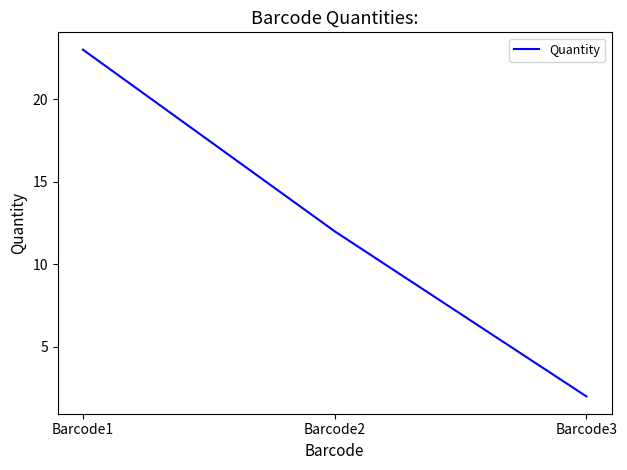

Reading right to left, transcribe all the data shown in this chart.

2	12	23